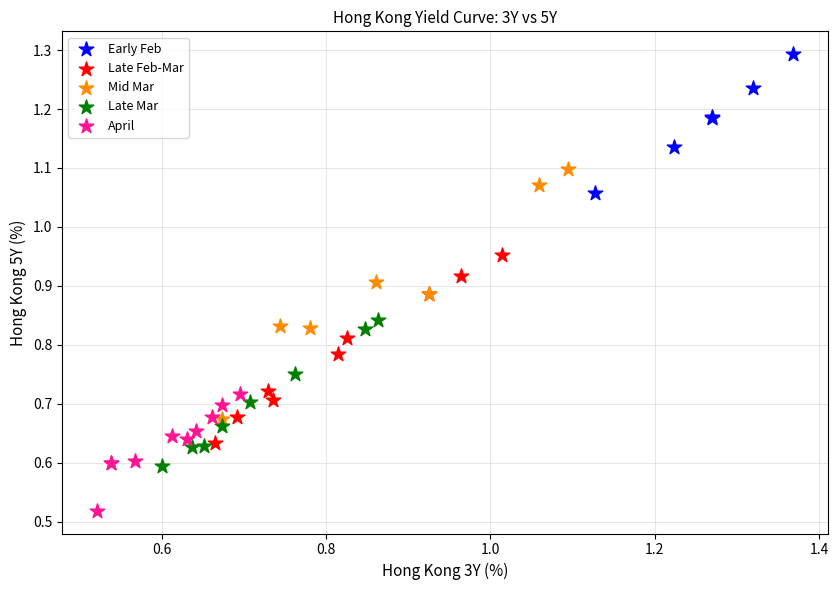

Which series has the largest Y range (max minus min)?

Mid Mar